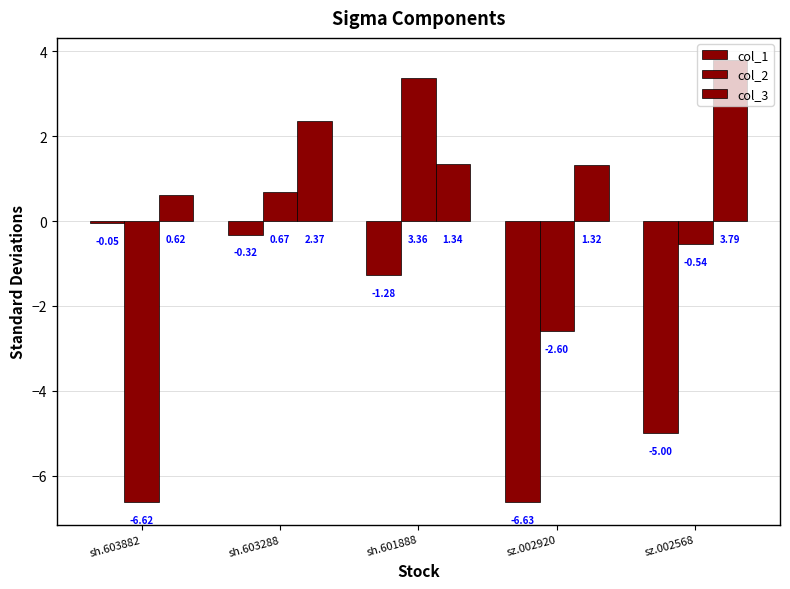

Rank the series by their average value, from highest to lowest.

col_3, col_2, col_1